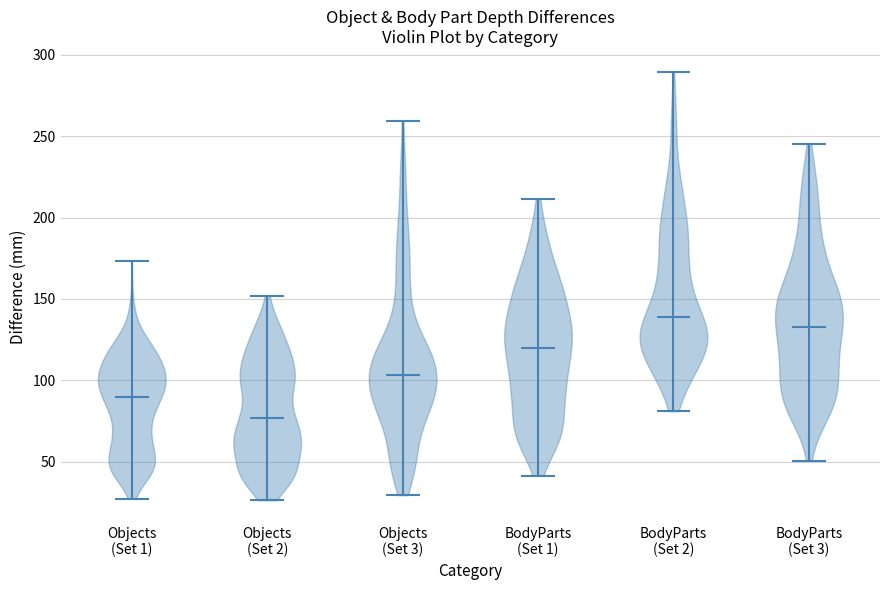

Reading left to right, read every violin against the y-axis: where its median line is, and the lowest and highest points it reaches. The values are not printed on the chart, so give them approximately, as read against the axis.

Objects (Set 1): median line 90, lowest point 25, highest point 175
Objects (Set 2): median line 75, lowest point 25, highest point 150
Objects (Set 3): median line 105, lowest point 30, highest point 260
BodyParts (Set 1): median line 120, lowest point 40, highest point 210
BodyParts (Set 2): median line 140, lowest point 80, highest point 290
BodyParts (Set 3): median line 135, lowest point 50, highest point 245